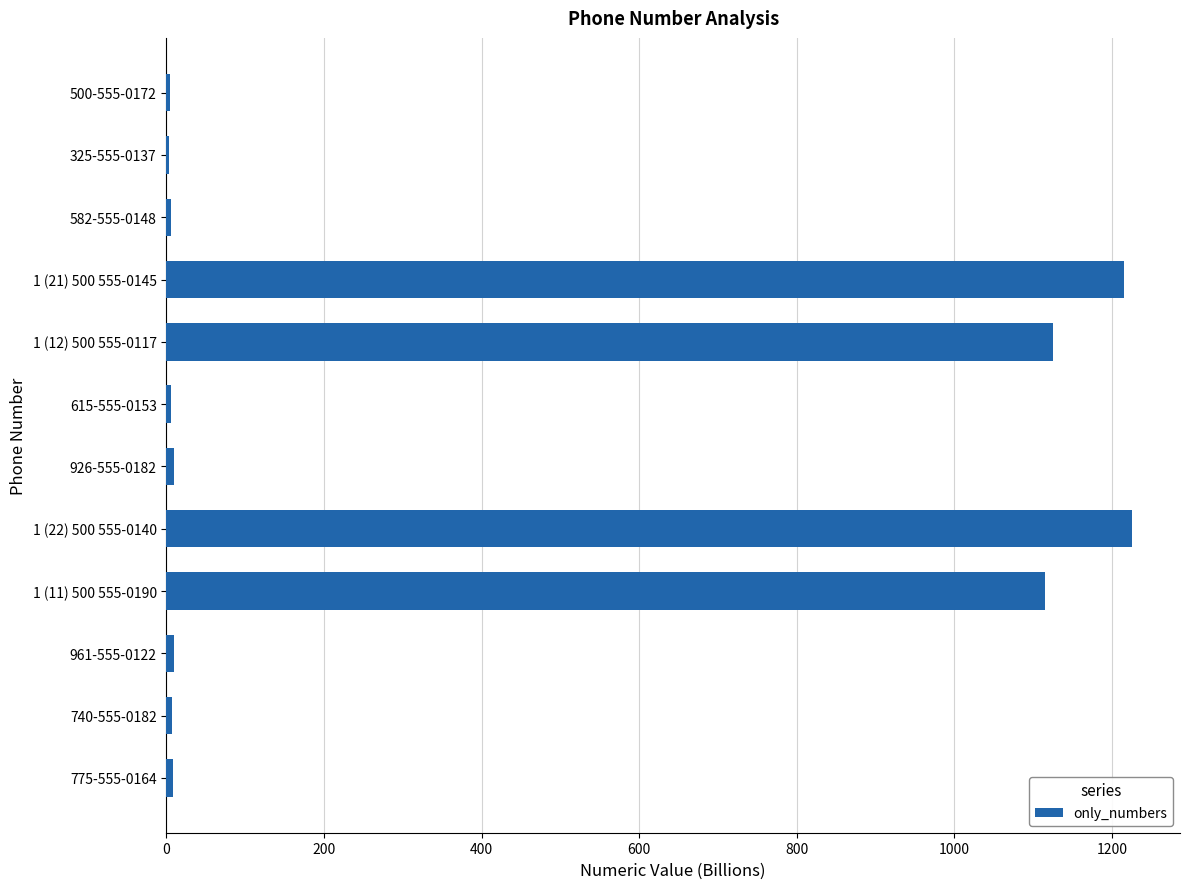

Where is the data nearest to the value 614?

1 (11) 500 555-0190